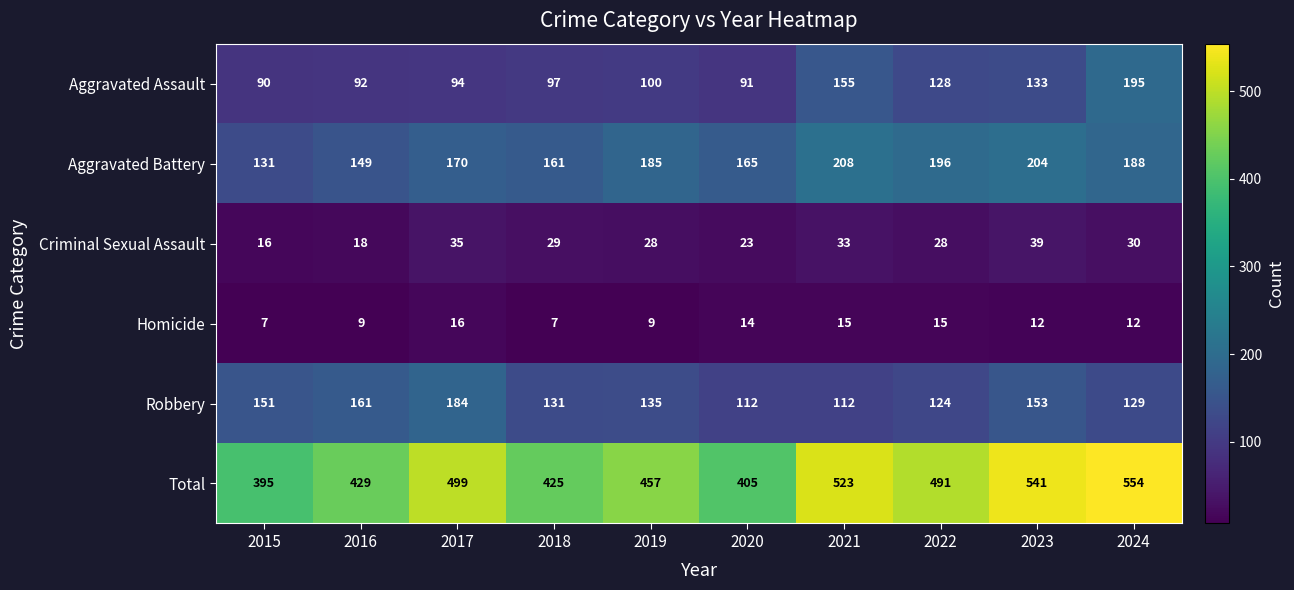

List the series in order of their peak value, lowest first.

Homicide, Criminal Sexual Assault, Robbery, Aggravated Assault, Aggravated Battery, Total